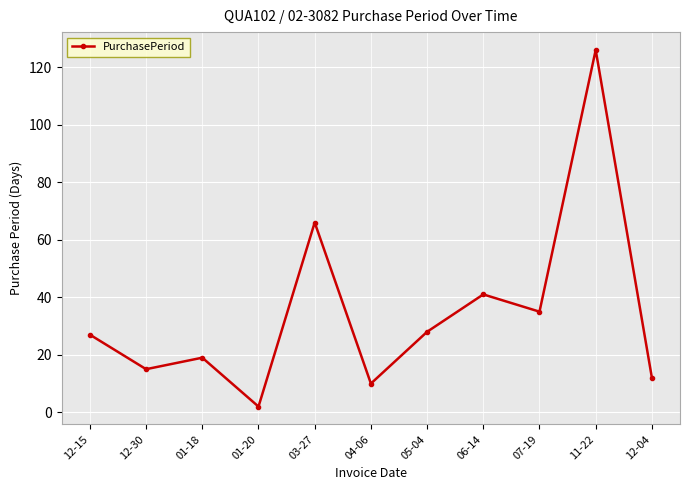

What is the smallest value displayed?

2